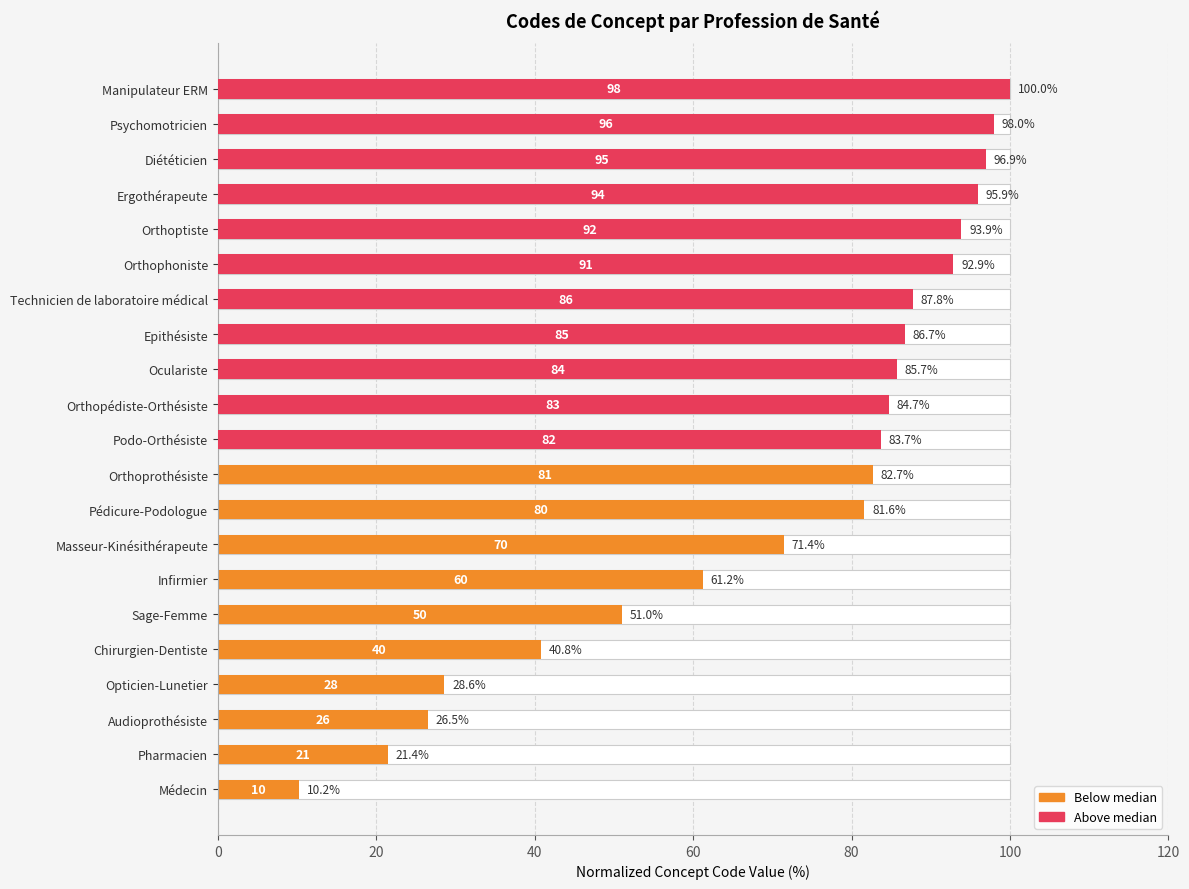

How many distinct data groups are displayed?

1